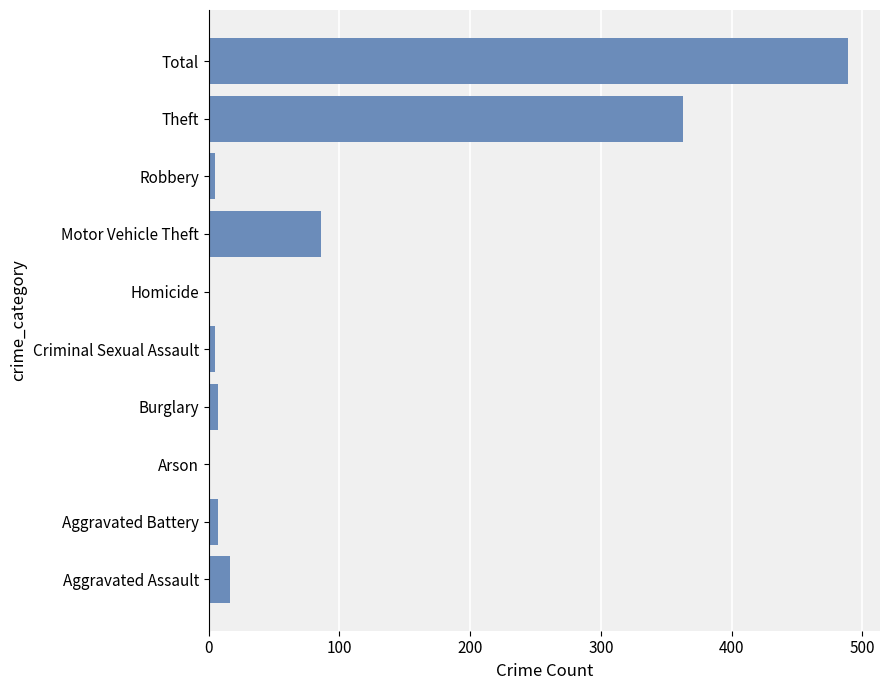

What is the maximum value shown in the chart?

489